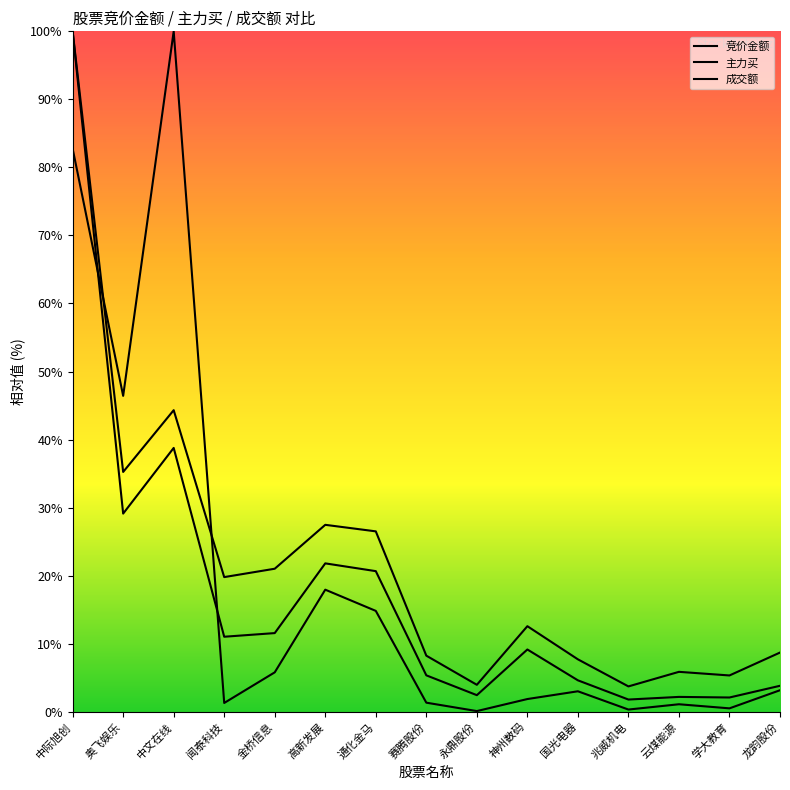

Which series has the largest range (max minus min)?

竞价金额